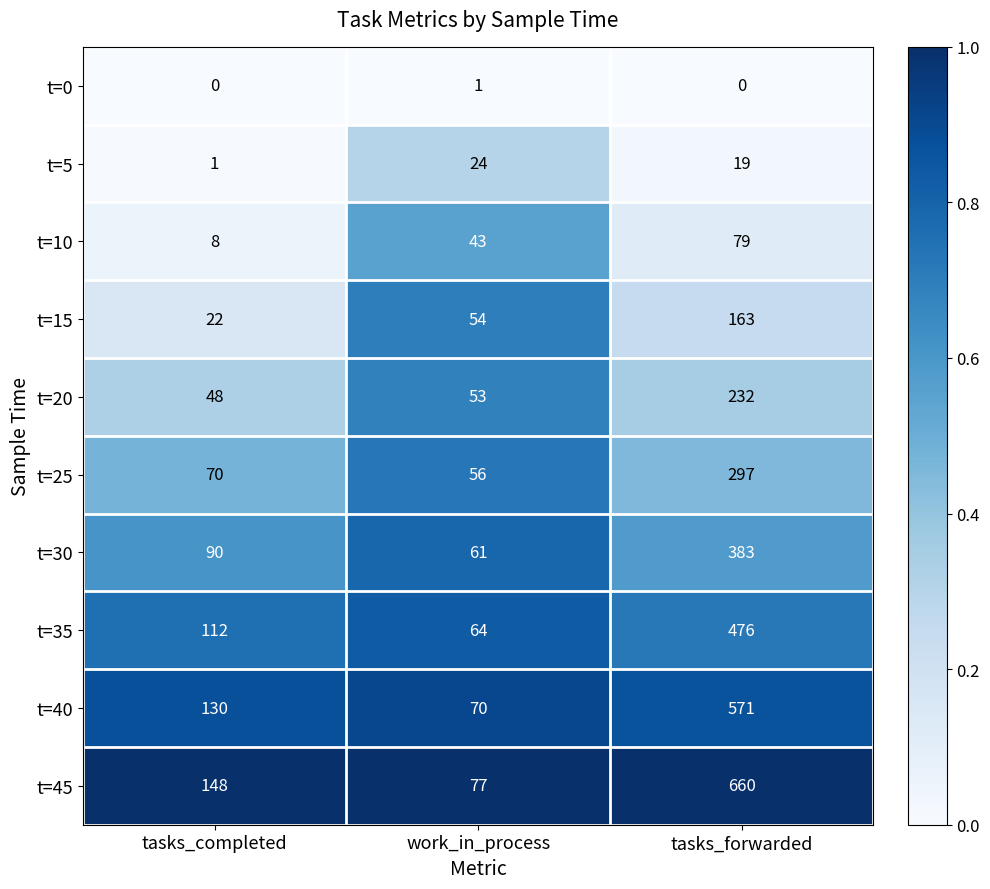

Count the number of data series in this chart.

10